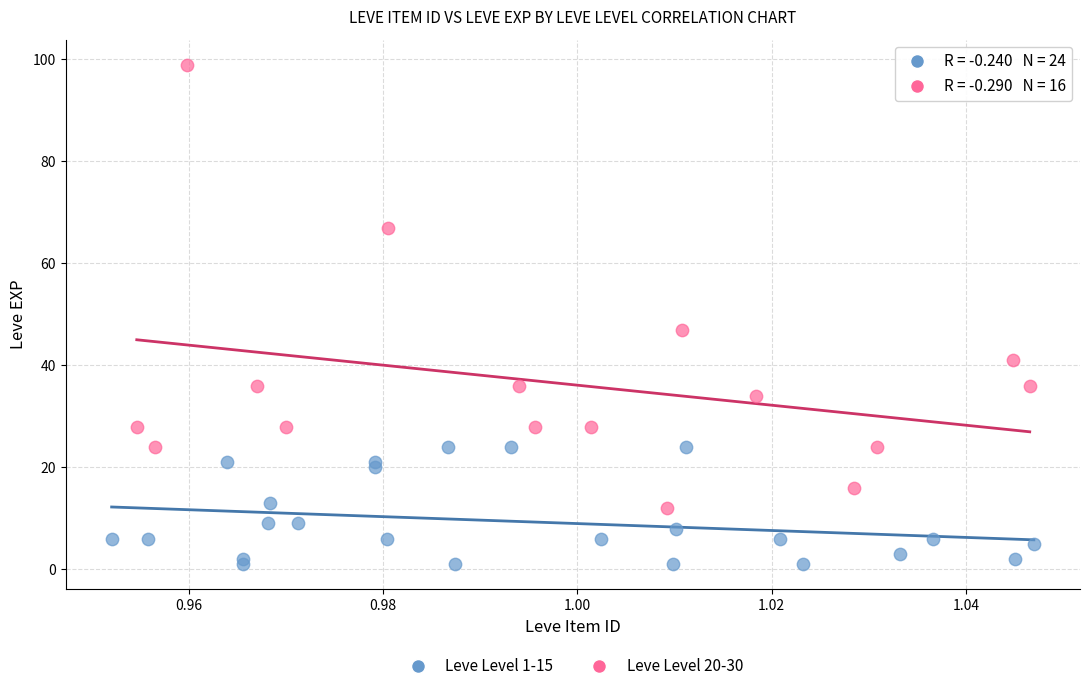

Which series has the widest spread of Y values?

Leve Level 20-30